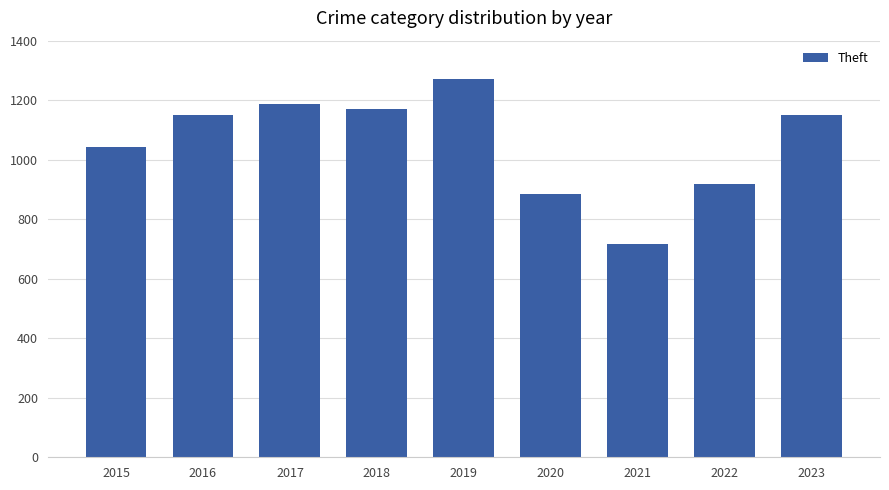

What is the difference between the second highest and minimum values?

472